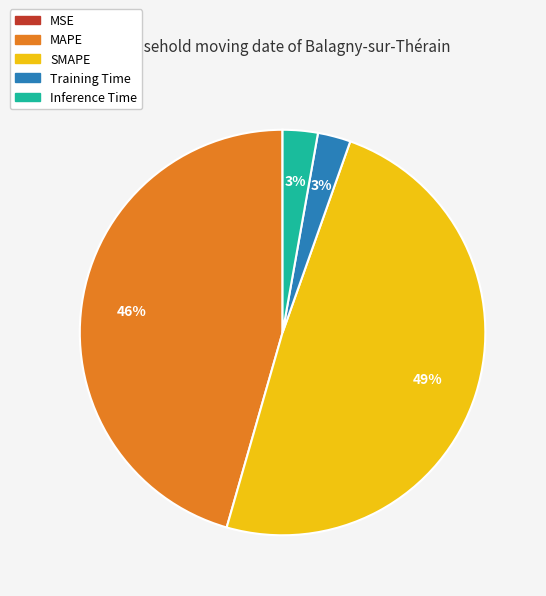

True or false: SMAPE accounts for 49% of the total.

True